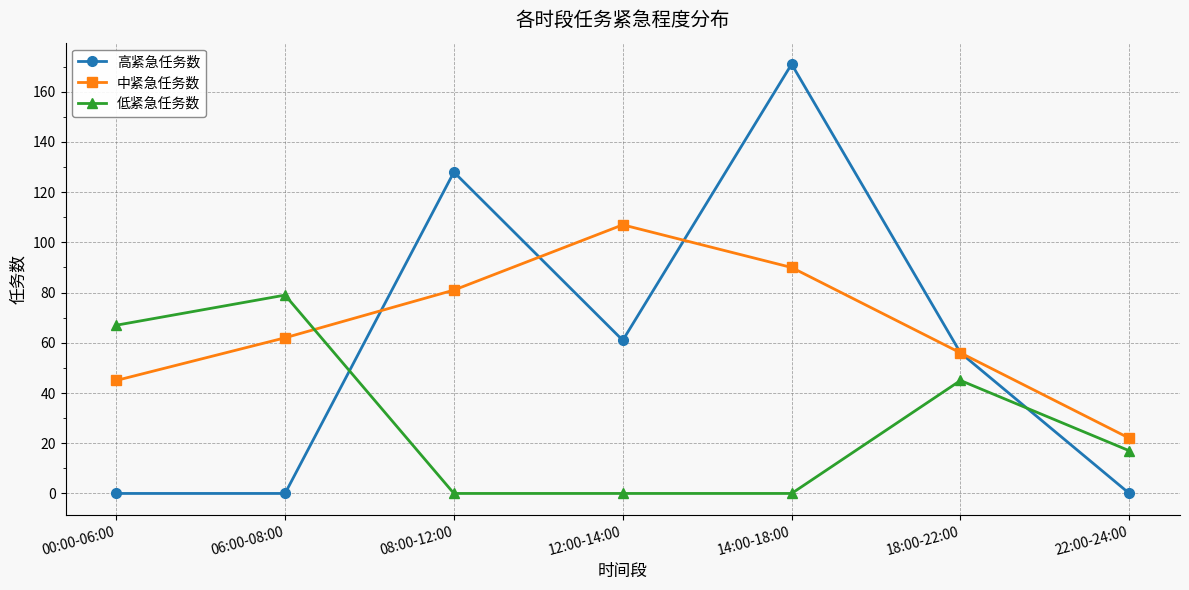

True or false: 中紧急任务数 and 低紧急任务数 intersect in this chart.

True